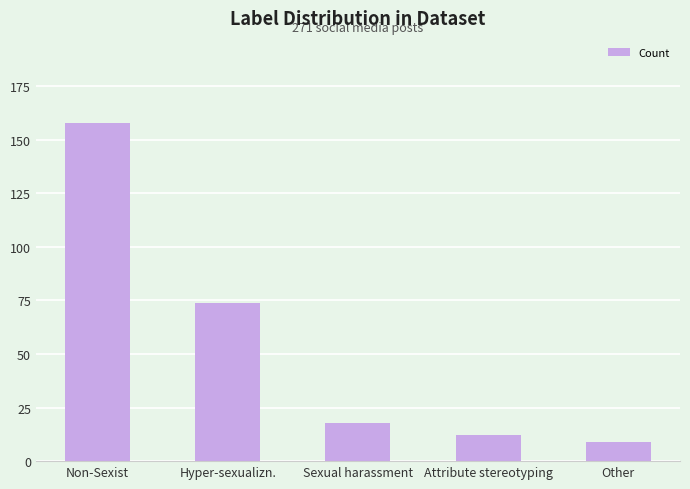

Is it true that the value at Attribute stereotyping is 12?

True